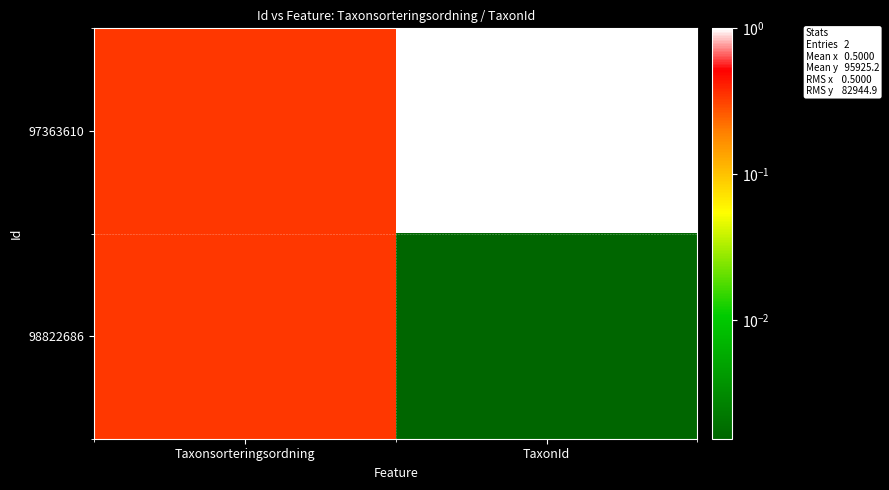

Which label corresponds to the smallest value in the chart?

TaxonId